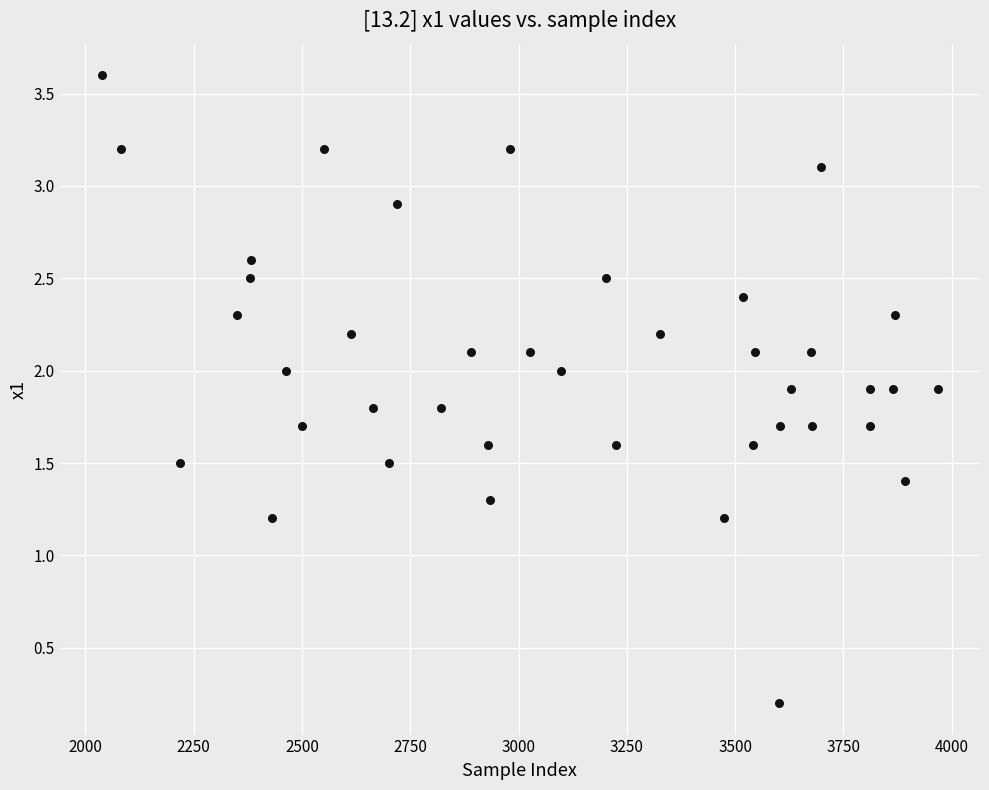

What is the range of Y values (max minus min)?

3.4